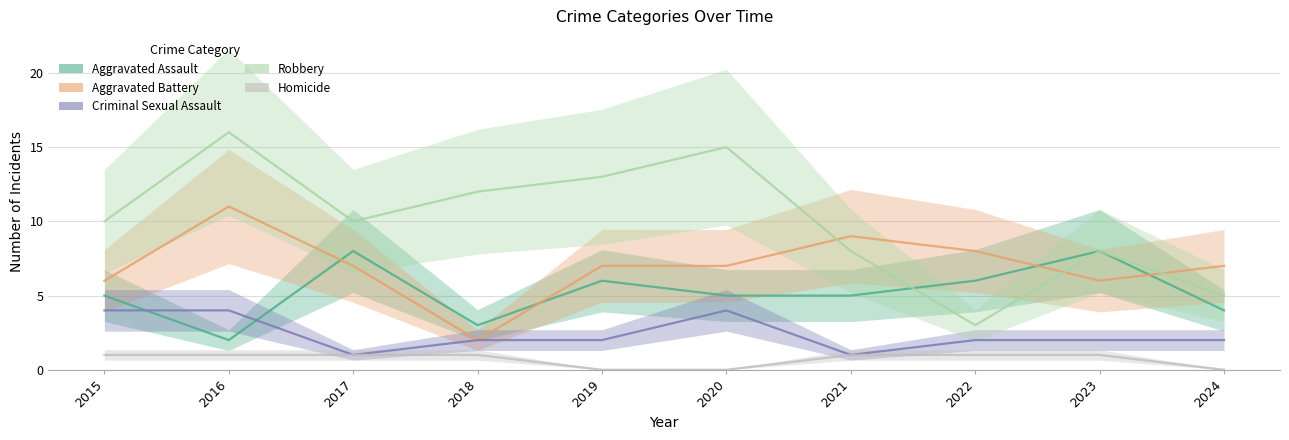

What is the value of the Aggravated Assault point at the 9th from the left?

8